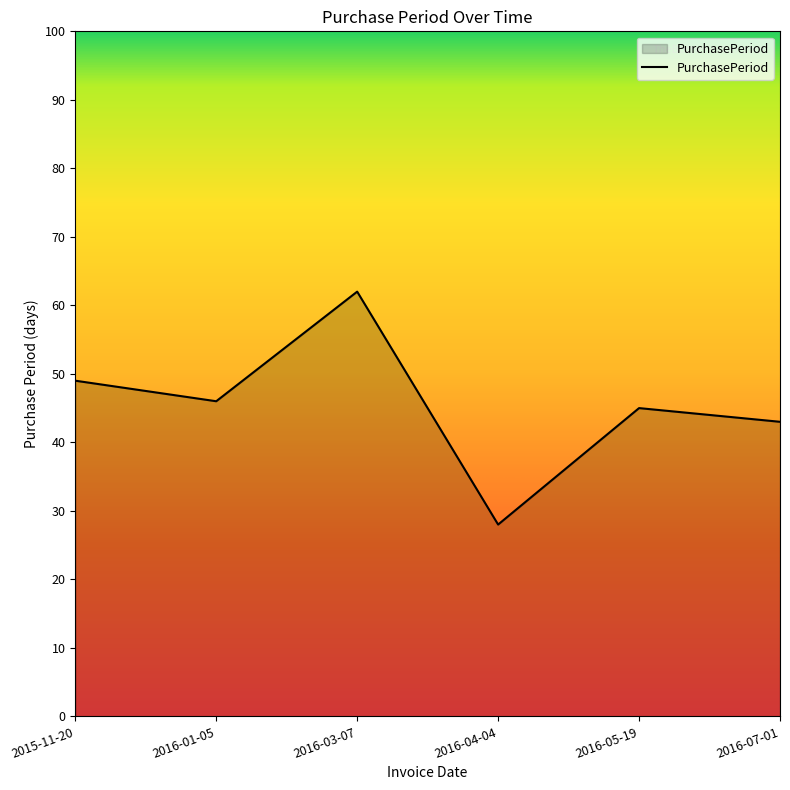

True or false: the data shows 24 at 2016-07-01.

False